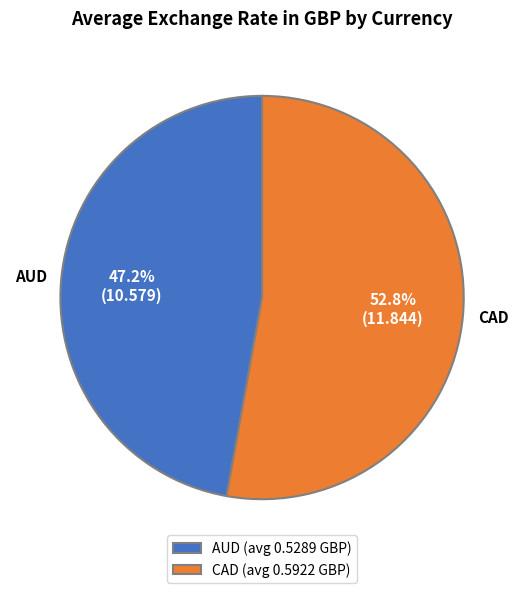

Rank the categories by value from highest to lowest.

CAD (avg 0.5922 GBP), AUD (avg 0.5289 GBP)